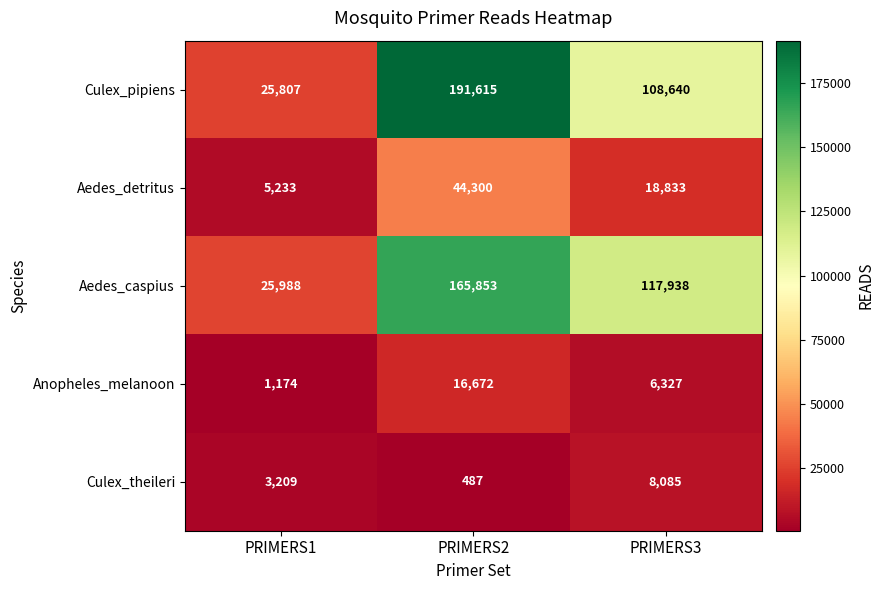

Count the number of data series in this chart.

5